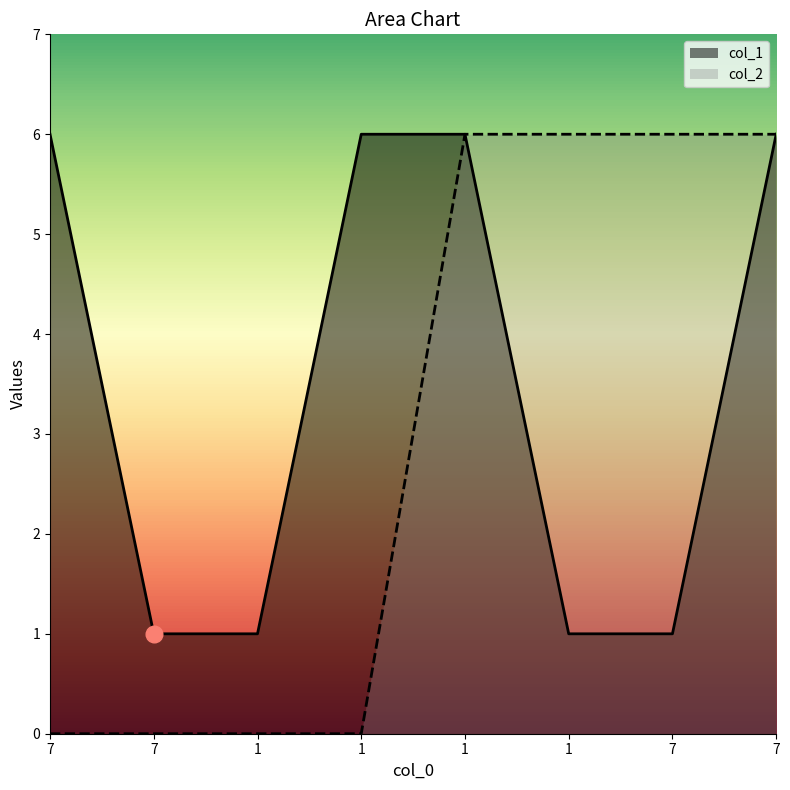

True or false: col_2 has a value of -2 at 1.

False